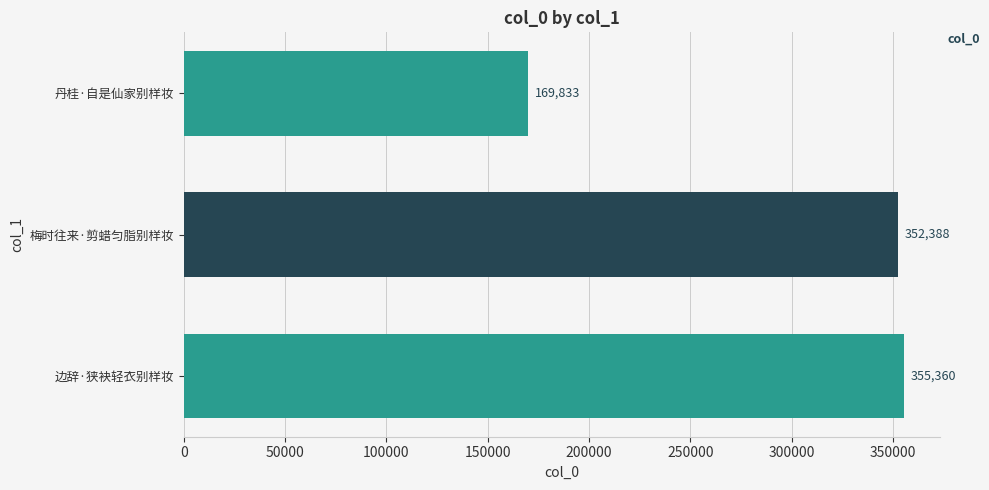

The chart shows a value of 169833 at 丹桂·自是仙家别样妆. True or false?

True